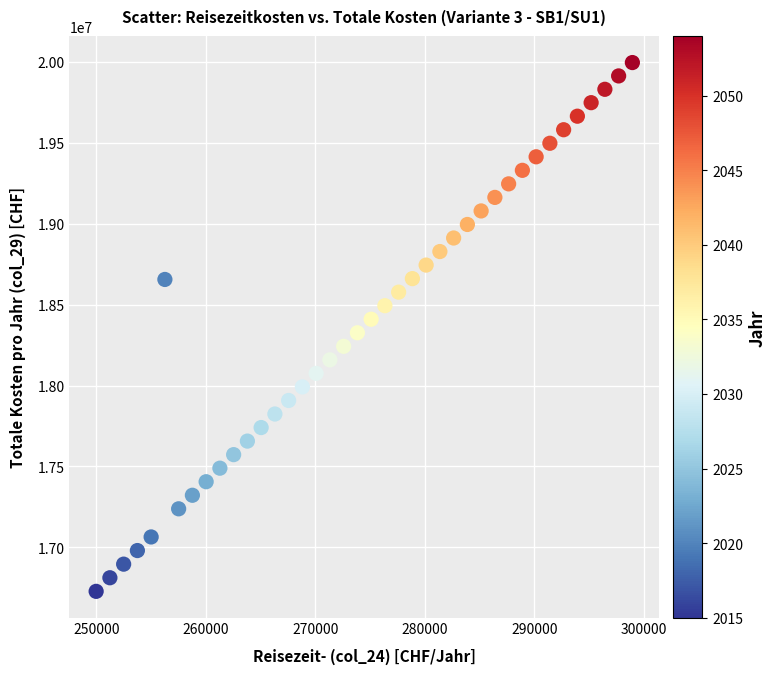

What is the range of Y values (max minus min)?

3268244.8